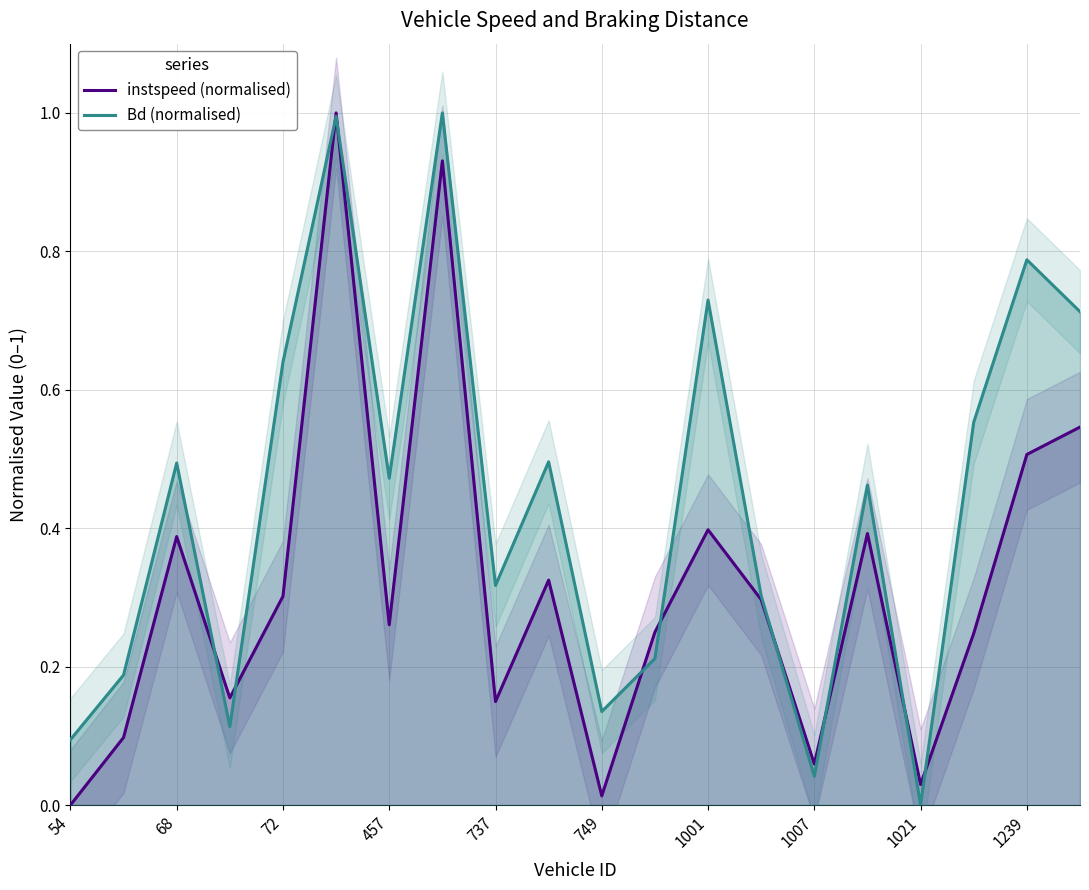

True or false: Bd (normalised) has a value of 0.1 at 54.

True